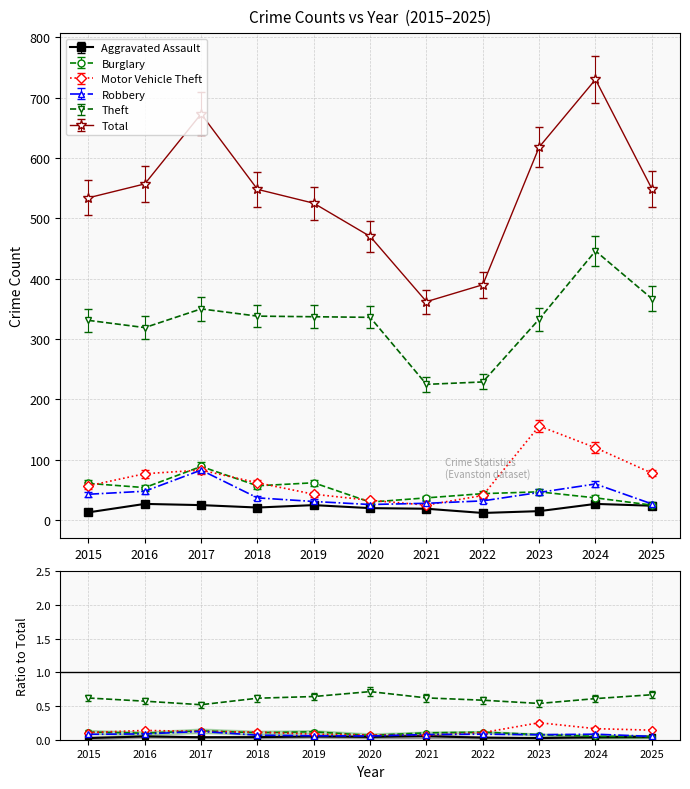

How many values in the Aggravated Assault series exceed 21?

5